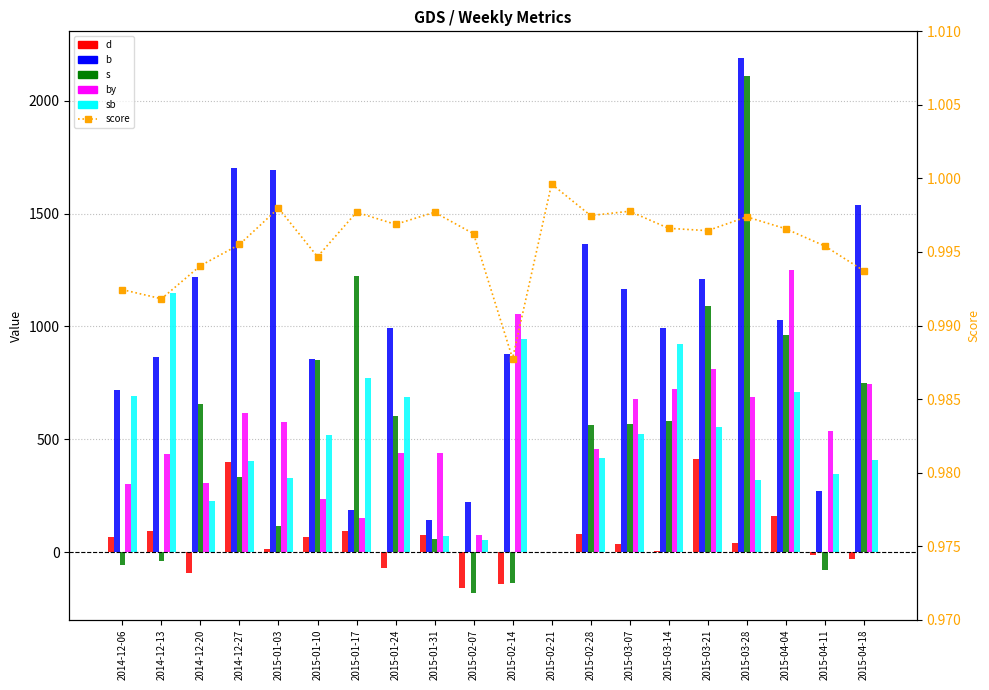

Reading right to left, list all the values displayed in this chart.

d: -29.0	-10.0	163.0	43.0	415.0	5.0	37.0	82.0	0.0	-140.0	-157.0	79.0	-67.0	94.0	68.0	16.0	402.0	-90.0	93.0	69.0
b: 1538.0	270.0	1030.0	2188.0	1210.0	993.0	1168.0	1367.0	0.0	879.0	222.0	144.0	993.0	189.0	856.0	1691.0	1700.0	1220.0	867.0	718.0
s: 751.0	-78.0	960.0	2109.0	1090.0	583.0	569.0	566.0	0.0	-135.0	-180.0	58.0	605.0	1223.0	852.0	115.0	333.0	655.0	-40.0	-57.0
by: 747.0	538.0	1249.0	688.0	810.0	723.0	677.0	458.0	0.0	1054.0	79.0	442.0	442.0	151.0	238.0	579.0	615.0	306.0	436.0	303.0
sb: 411.0	346.0	711.0	321.0	555.0	924.0	522.0	419.0	0.0	945.0	53.0	74.0	688.0	770.0	520.0	328.0	404.0	227.0	1150.0	692.0
score: 1.0	1.0	1.0	1.0	1.0	1.0	1.0	1.0	1.0	1.0	1.0	1.0	1.0	1.0	1.0	1.0	1.0	1.0	1.0	1.0